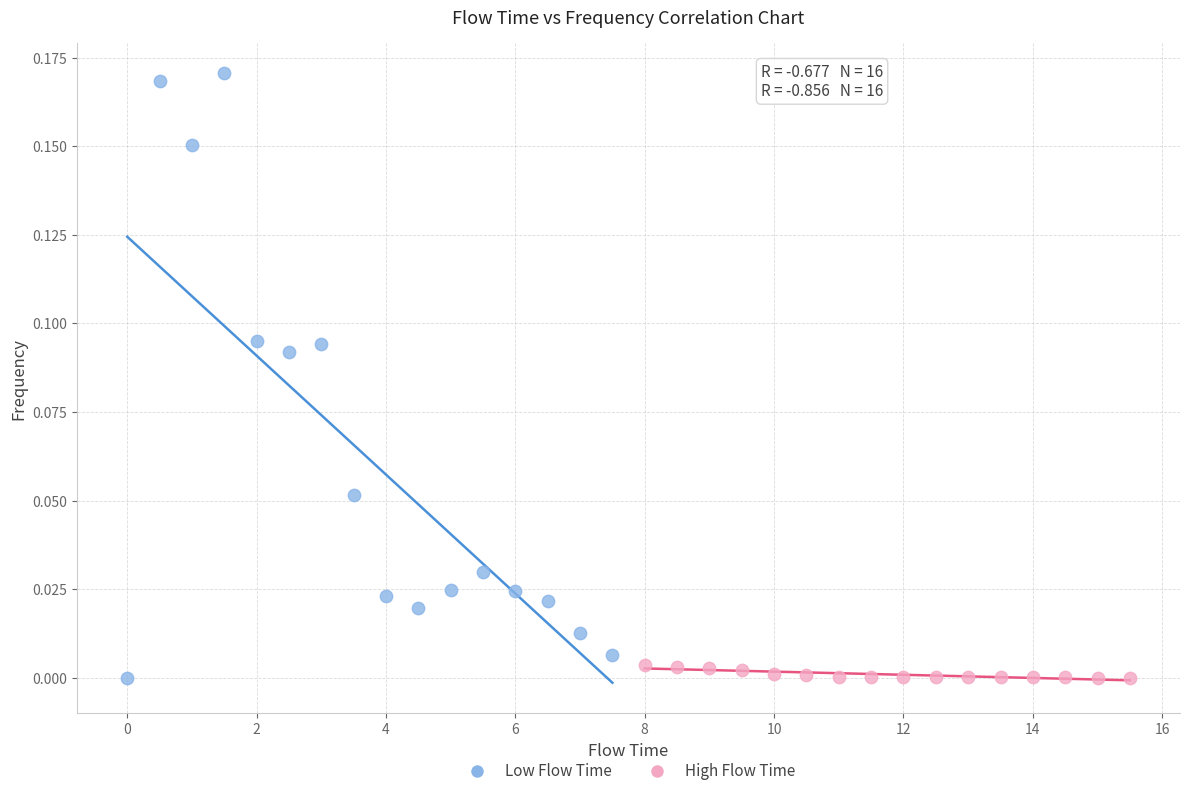

Which series reaches the maximum Y coordinate?

Low Flow Time